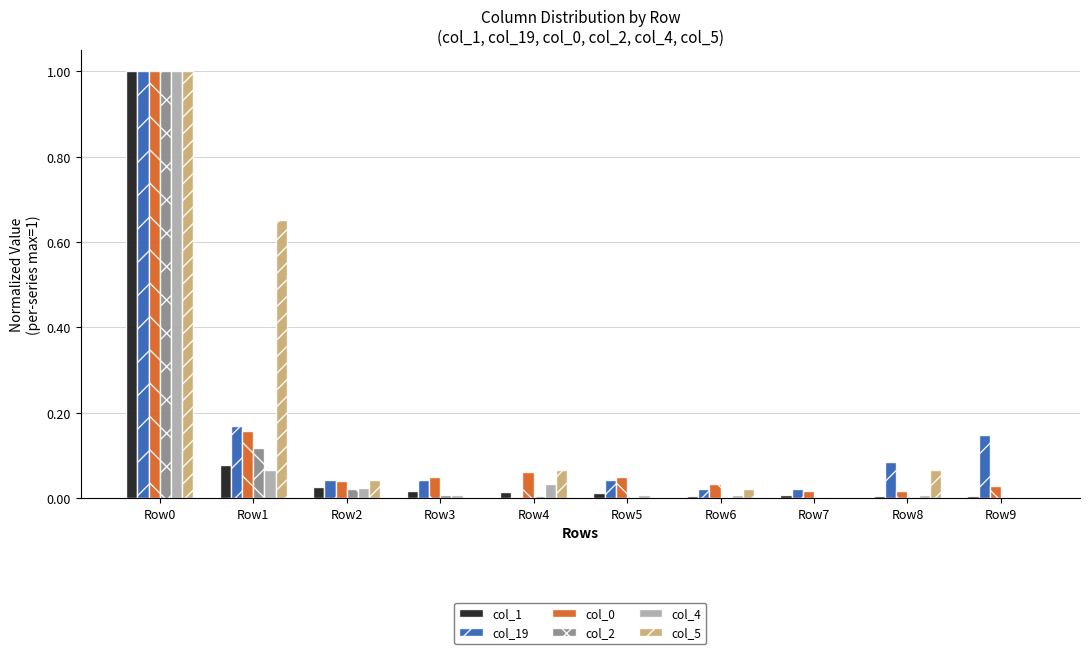

True or false: col_5 has a value of -0.6 at Row3.

False